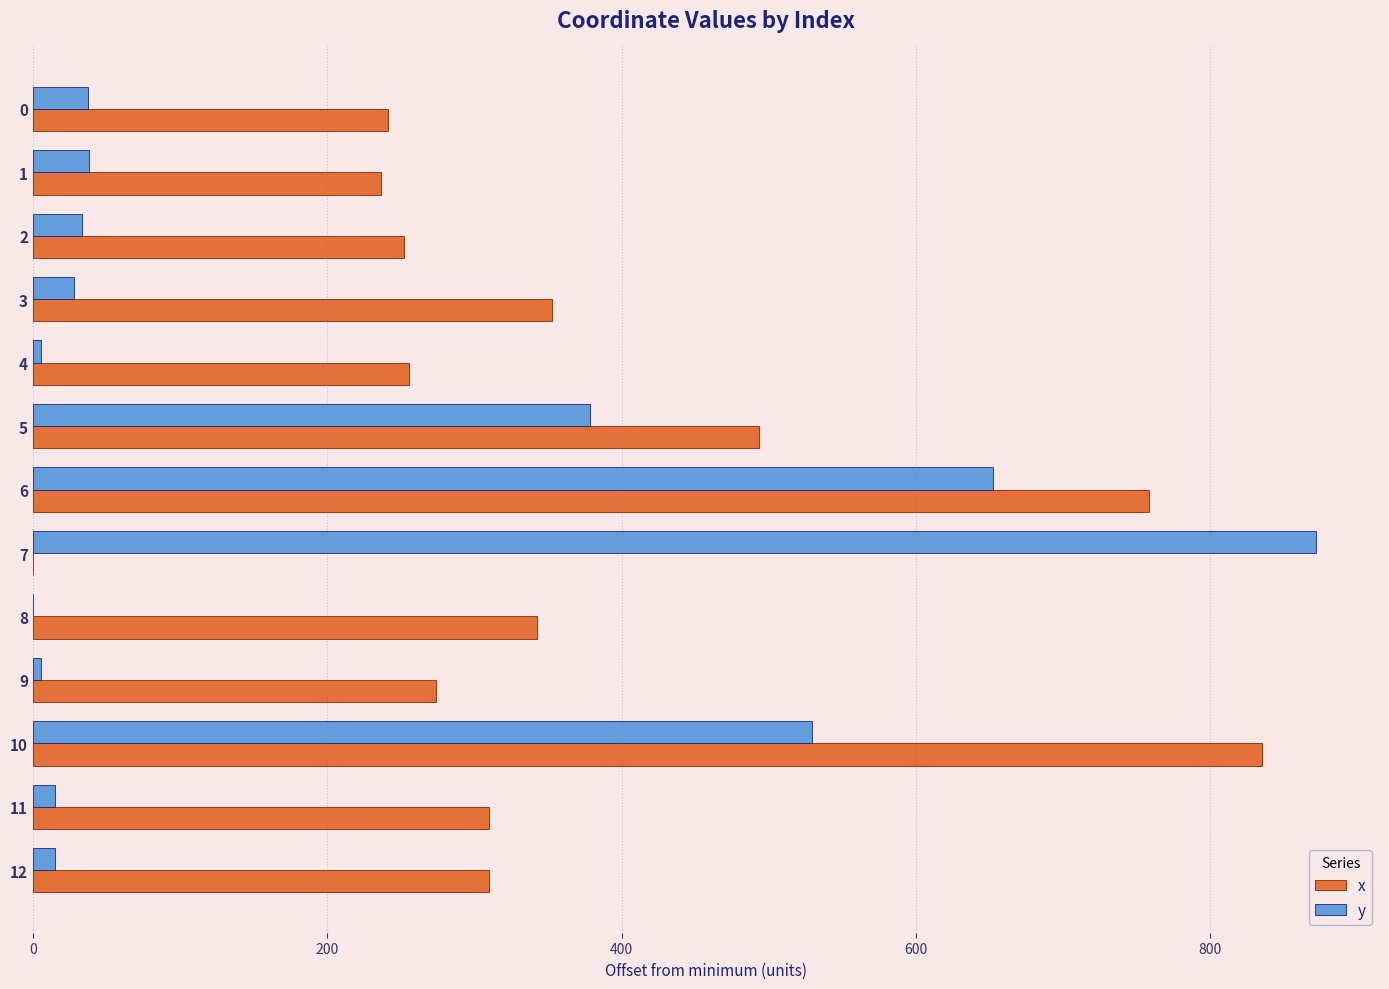

The value of x at 12 is 425.0. True or false?

False